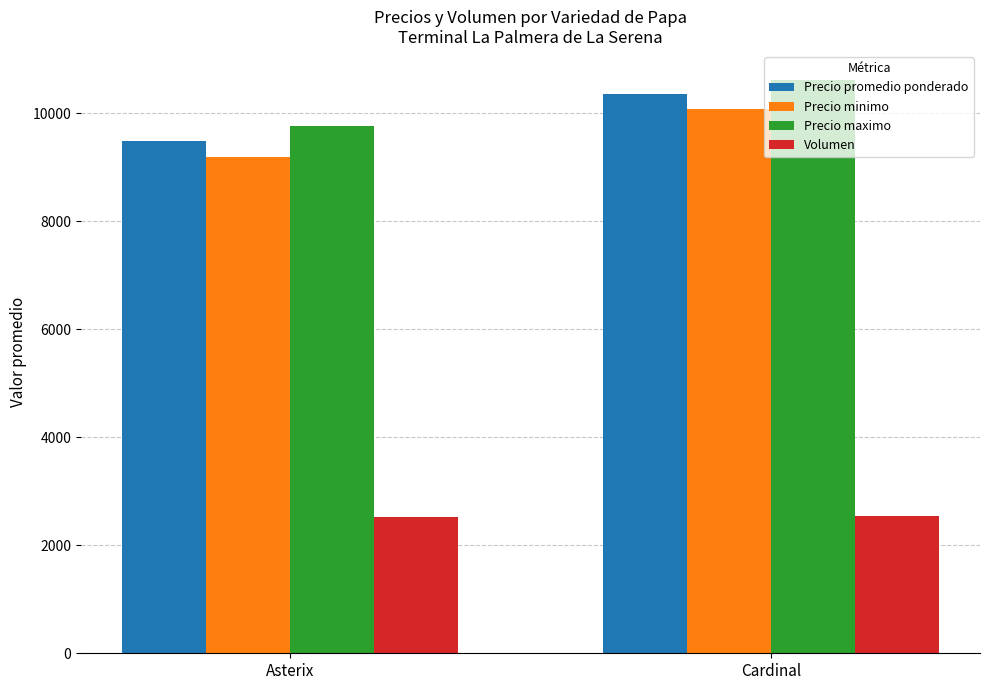

The value of Precio minimo at Asterix is 9200.0. True or false?

True